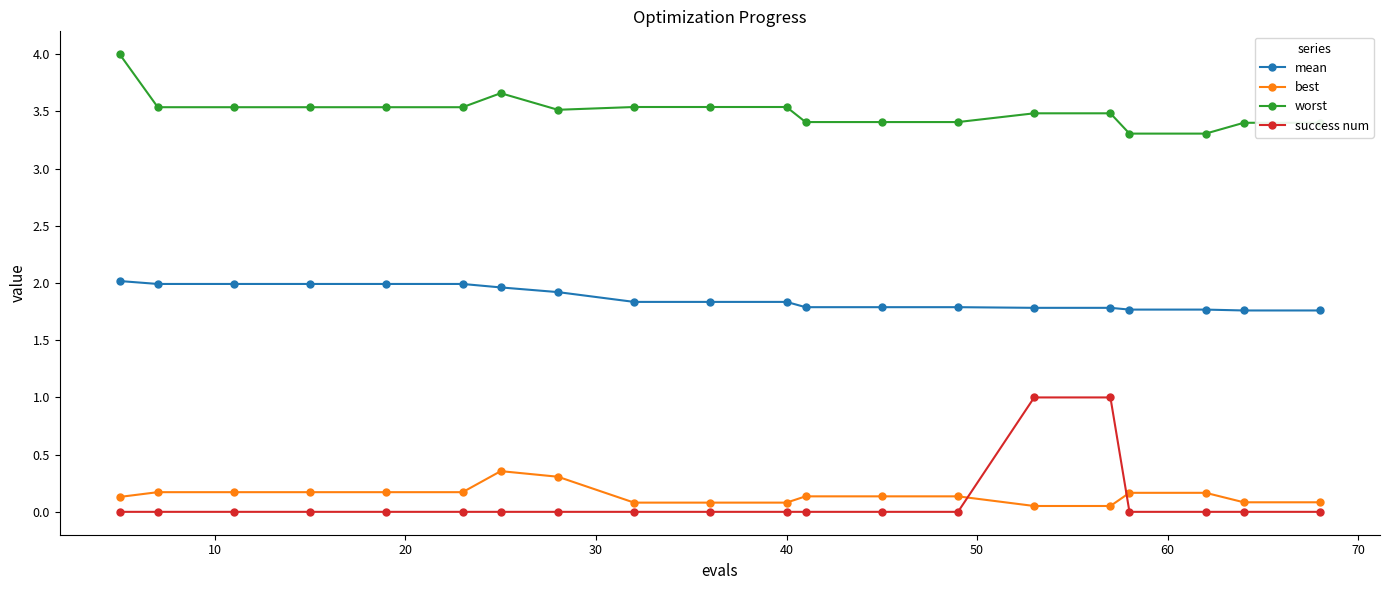

Which series has the largest range (max minus min)?

success num